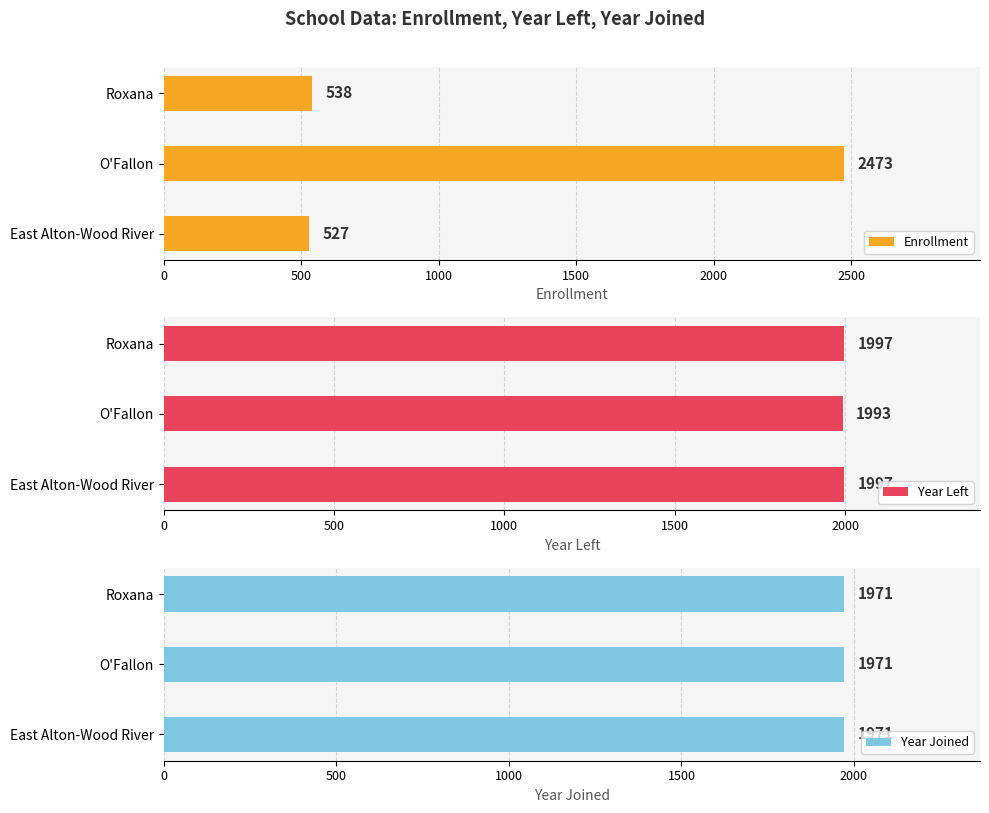

What is the difference between the maximum and second lowest values in the Enrollment series?

1935